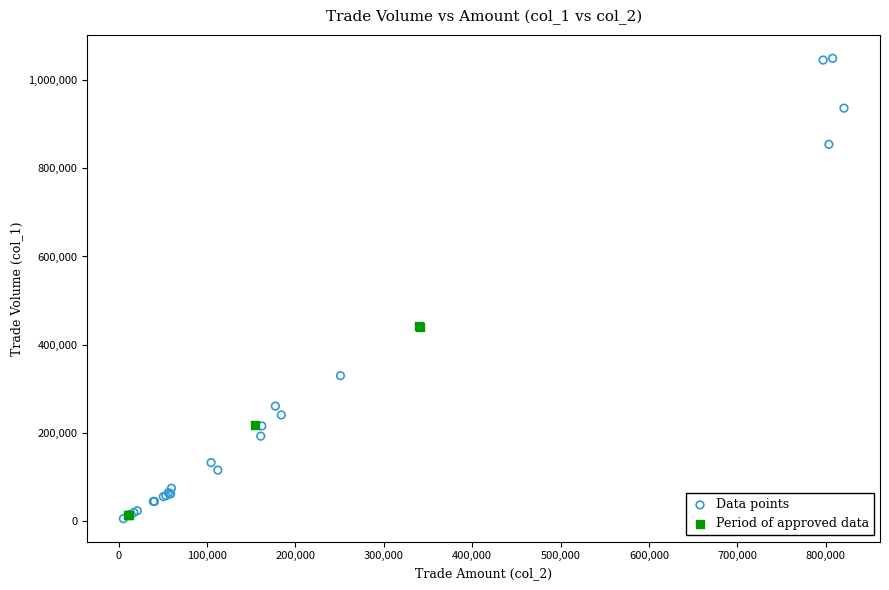

Which series contains the highest Y value?

Data points